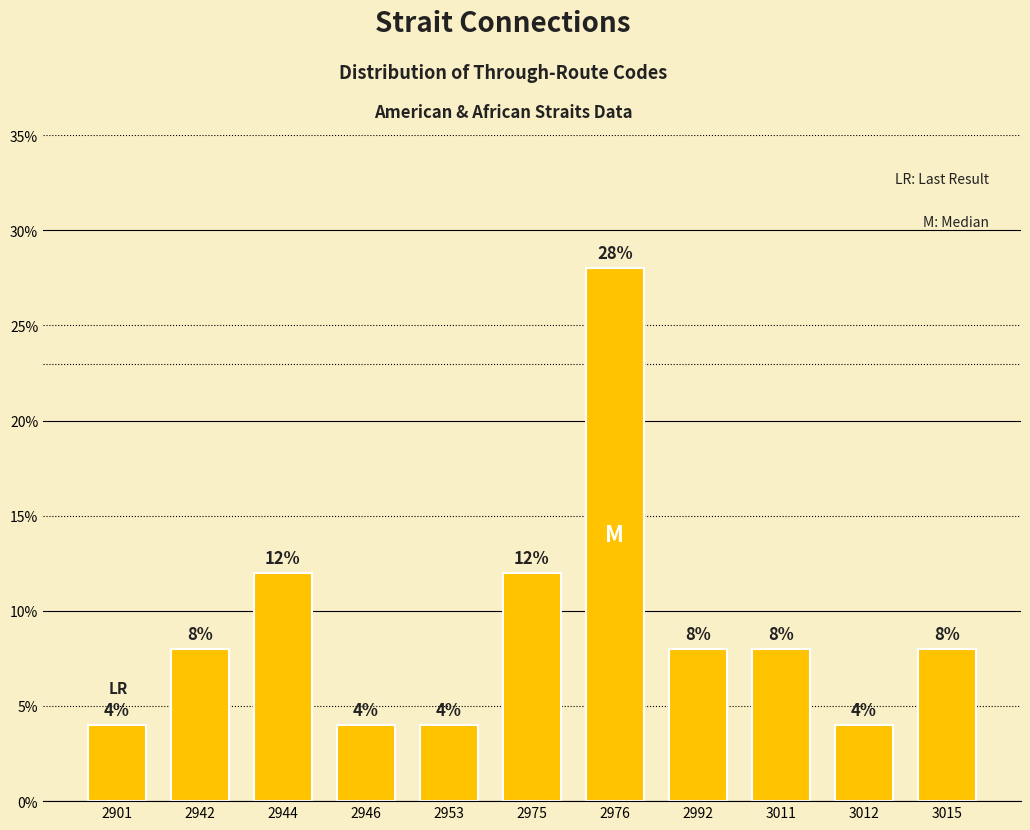

Reading left to right, extract all data points from this chart.

4.0	8.0	12.0	4.0	4.0	12.0	28.0	8.0	8.0	4.0	8.0